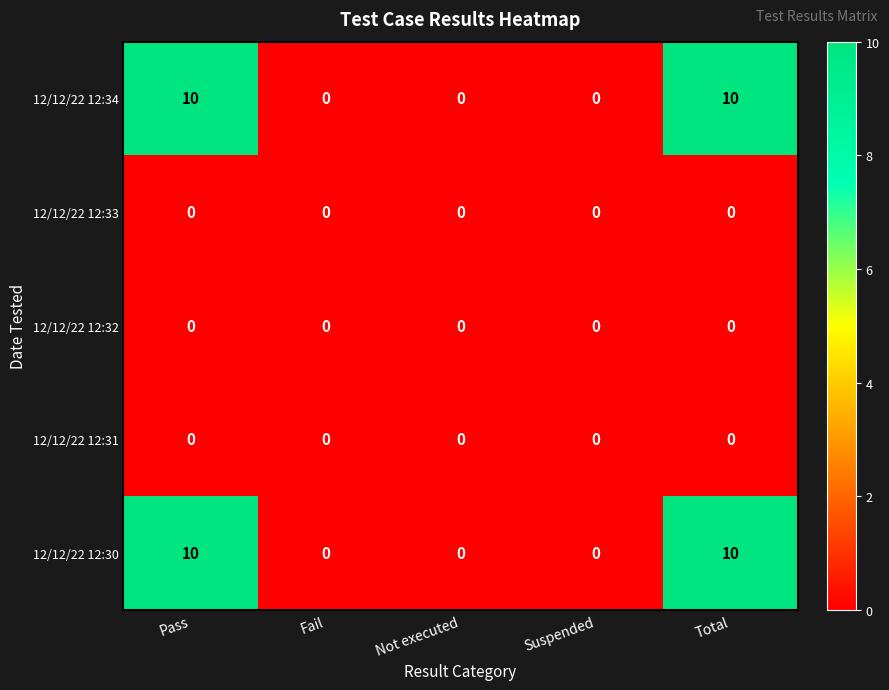

Reading left to right, list all the values displayed in this chart.

12/12/22 12:34: Pass=10	Fail=0	Not executed=0	Suspended=0	Total=10
12/12/22 12:33: Pass=0	Fail=0	Not executed=0	Suspended=0	Total=0
12/12/22 12:32: Pass=0	Fail=0	Not executed=0	Suspended=0	Total=0
12/12/22 12:31: Pass=0	Fail=0	Not executed=0	Suspended=0	Total=0
12/12/22 12:30: Pass=10	Fail=0	Not executed=0	Suspended=0	Total=10